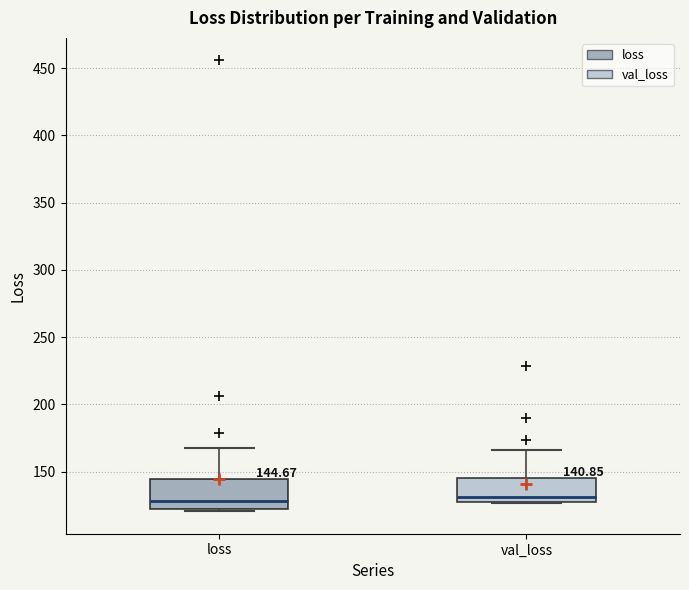

Which box is the tallest, from its lower edge to its upper edge?

loss